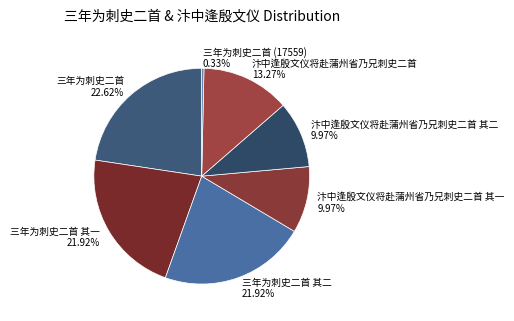

How many slices are in this pie chart?

7